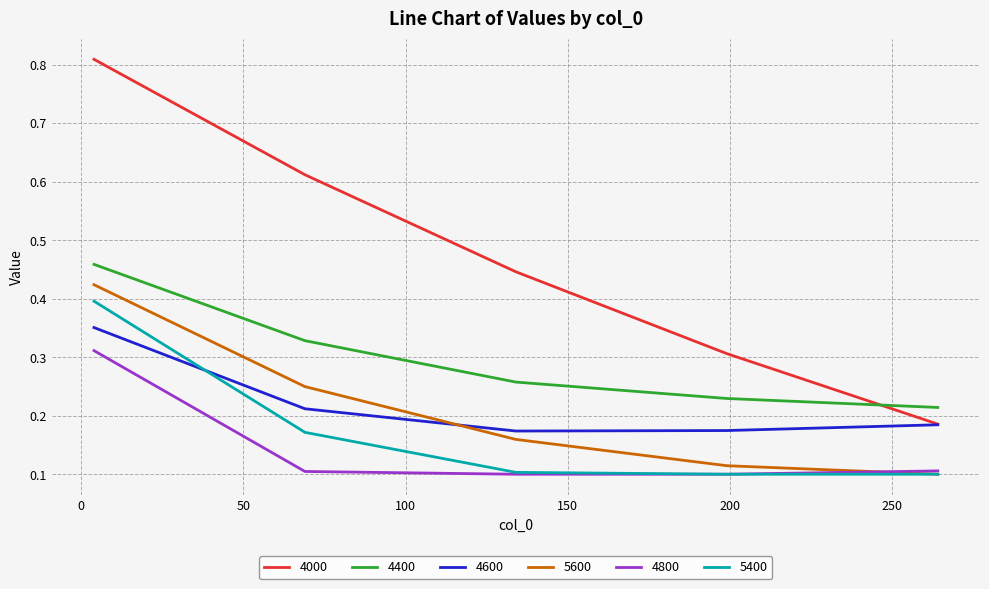

Which series ends up on top after the final intersection of 5600 and 4800?

4800